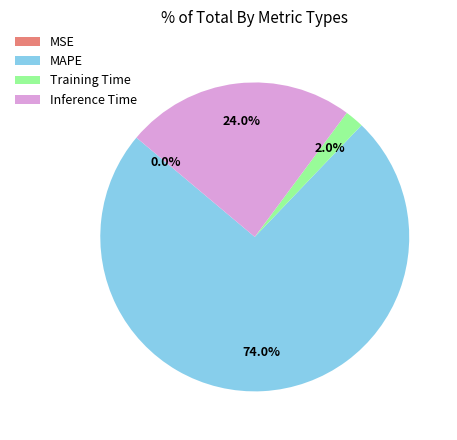

Which has a higher value, Inference Time or Training Time?

Inference Time